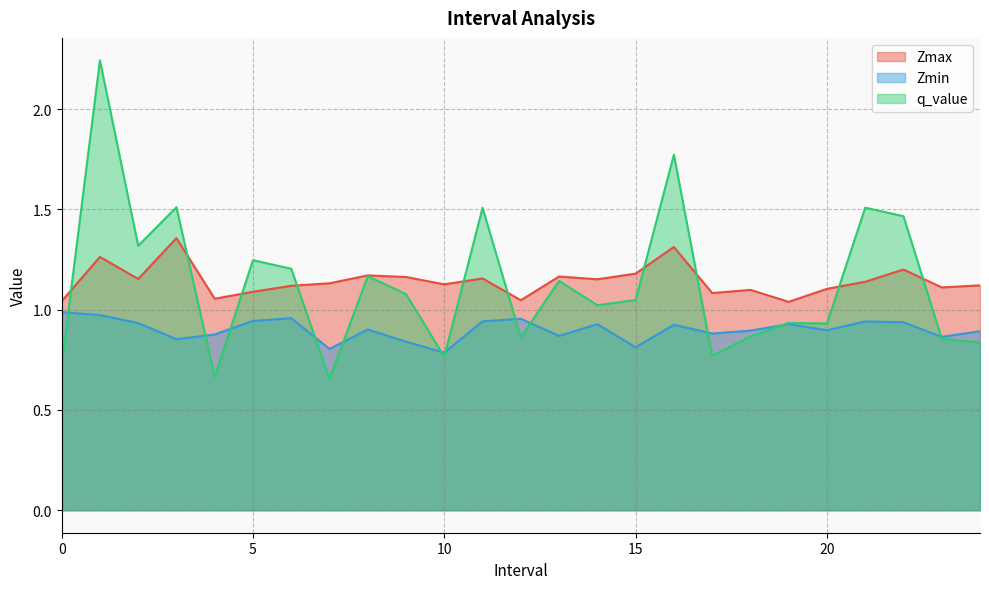

What is the approximate value of Zmax at 2.0?

1.2